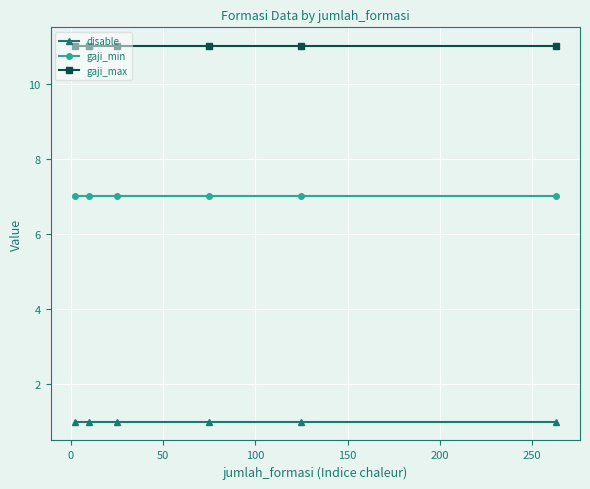

What is the sum of all disable values?

6